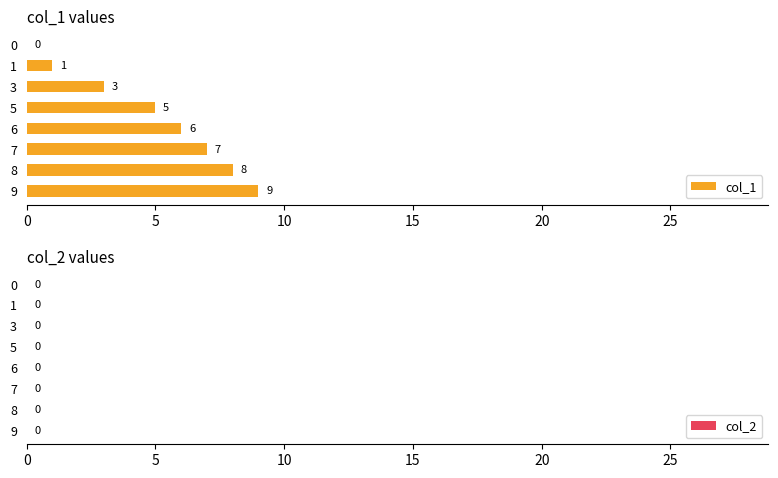

What value does the data have at 5?

5